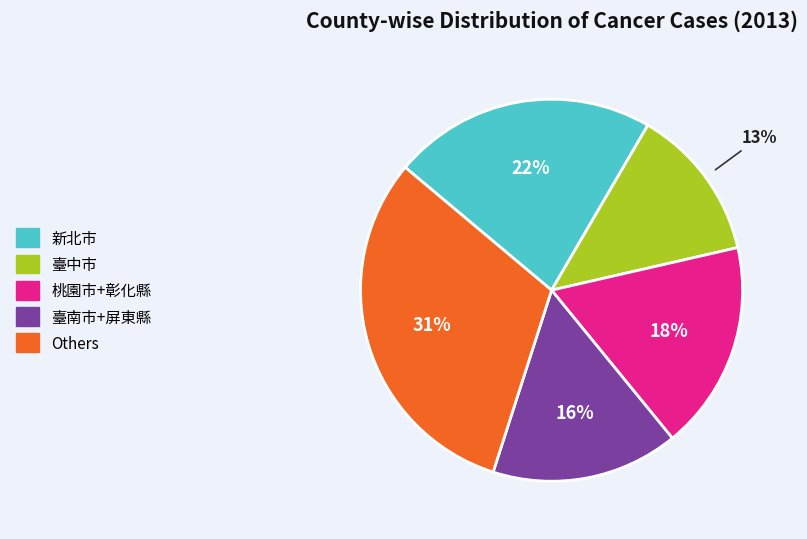

To the nearest percent, what is the average slice percentage?

20%